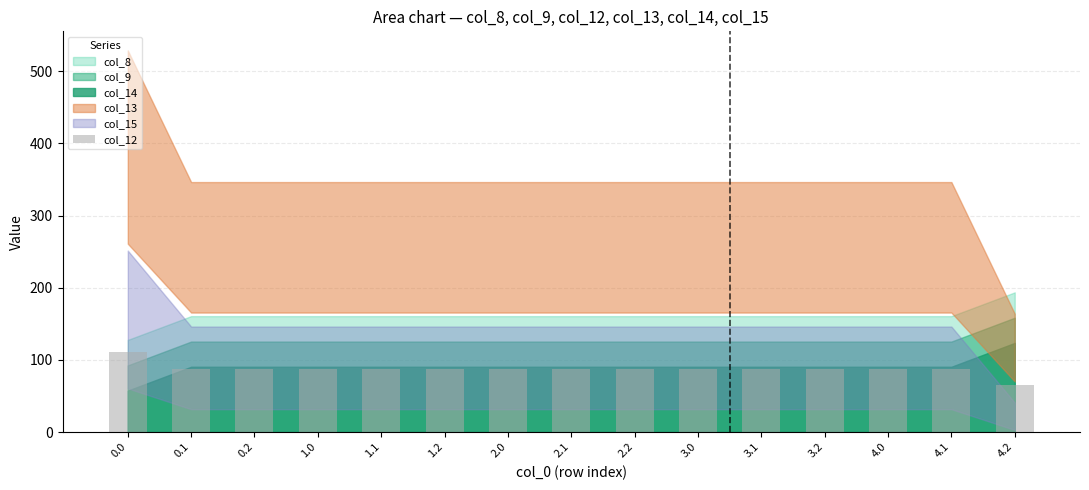

Read the value at 3.1.

88.0